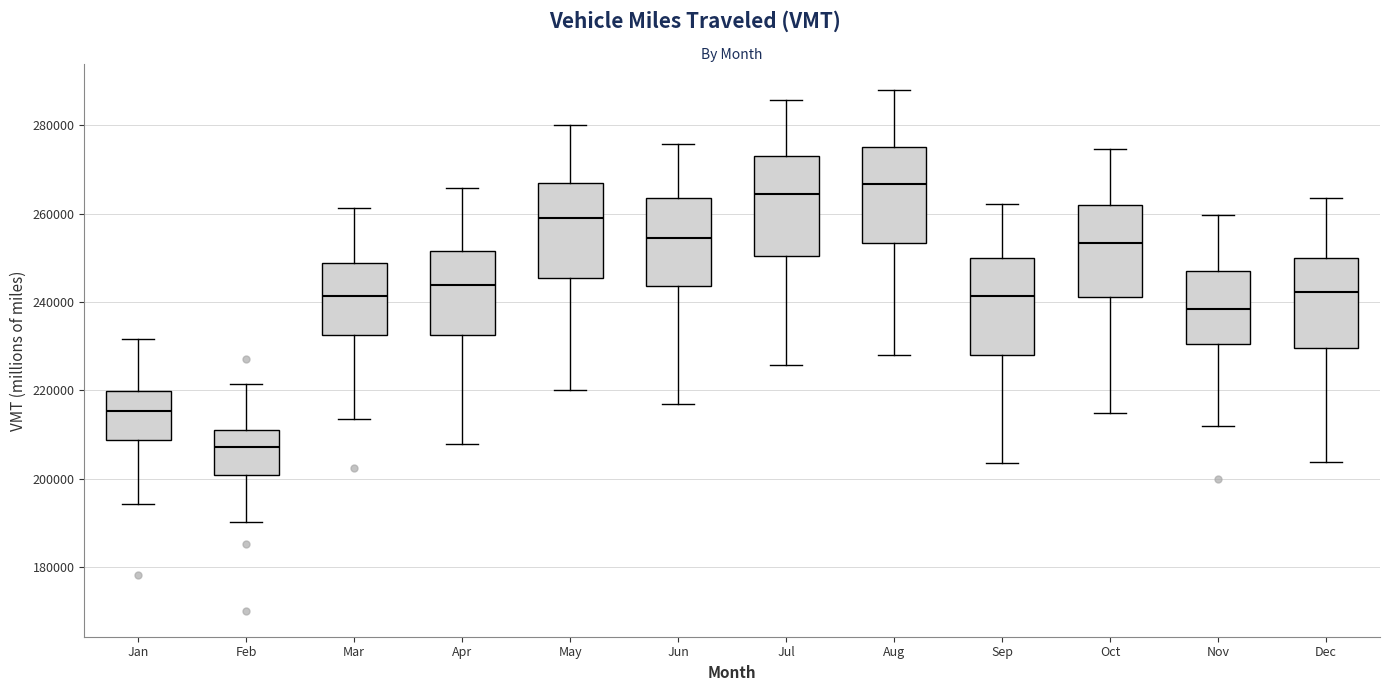

Reading left to right, read every box against the y-axis: the position of its median line, the range the box covers, and the ends of its whiskers. The values are not printed on the chart, so give them approximately, as read against the axis.

Jan: median 216000, box 208000 to 220000, whiskers 194000 to 232000
Feb: median 208000, box 200000 to 212000, whiskers 190000 to 222000
Mar: median 242000, box 232000 to 248000, whiskers 214000 to 262000
Apr: median 244000, box 232000 to 252000, whiskers 208000 to 266000
May: median 258000, box 246000 to 268000, whiskers 220000 to 280000
Jun: median 254000, box 244000 to 264000, whiskers 216000 to 276000
Jul: median 264000, box 250000 to 274000, whiskers 226000 to 286000
Aug: median 266000, box 254000 to 276000, whiskers 228000 to 288000
Sep: median 242000, box 228000 to 250000, whiskers 204000 to 262000
Oct: median 254000, box 242000 to 262000, whiskers 214000 to 274000
Nov: median 238000, box 230000 to 248000, whiskers 212000 to 260000
Dec: median 242000, box 230000 to 250000, whiskers 204000 to 264000